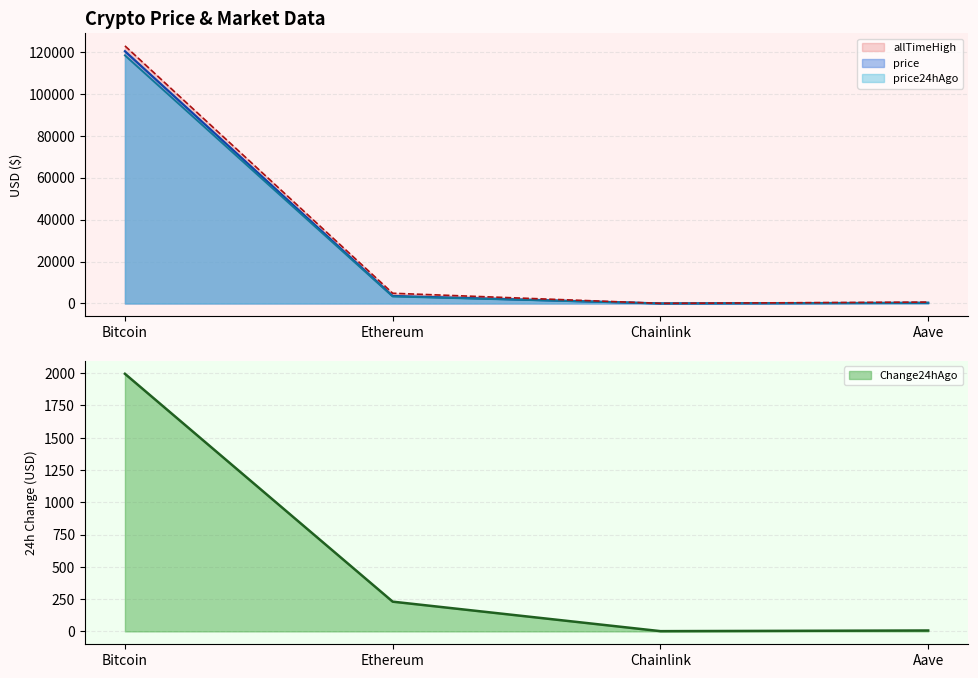

True or false: price has more than 1 interior local peaks.

False